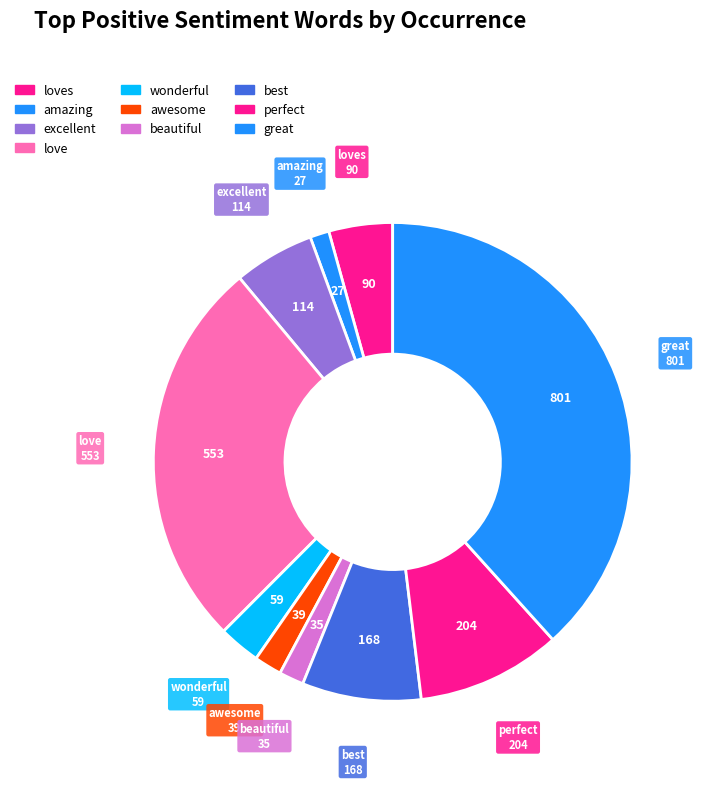

Do best and amazing together represent more than half of the pie?

No